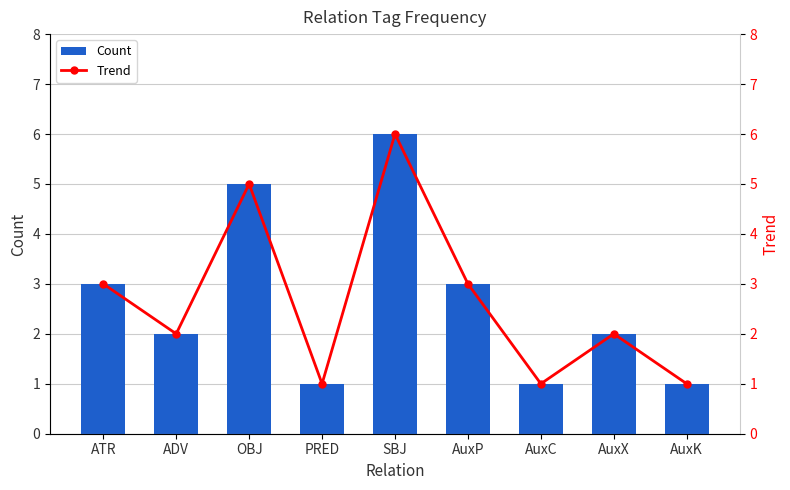

Which series has the widest spread of values?

Count